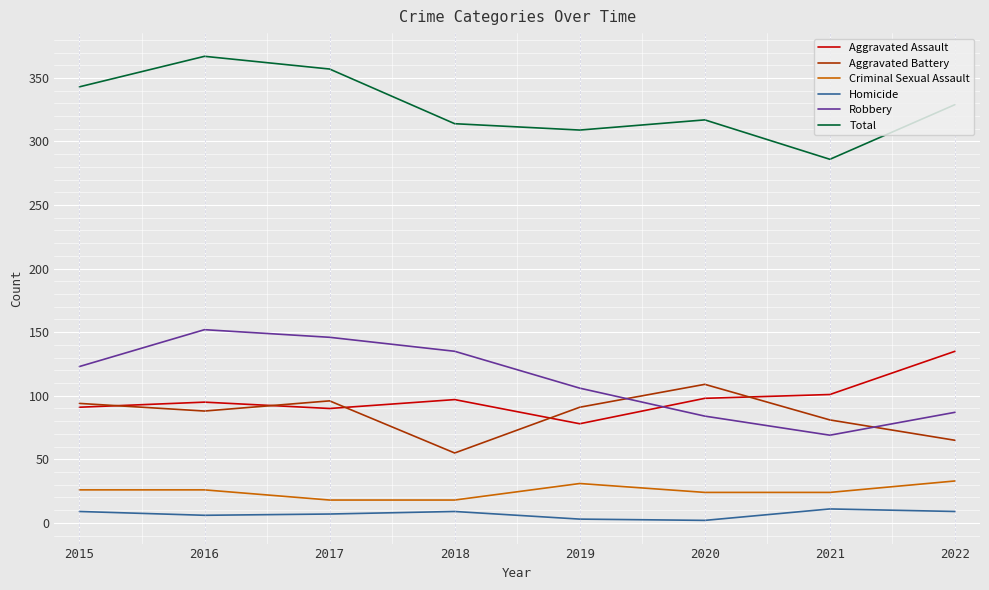

What is the greatest value displayed?

367